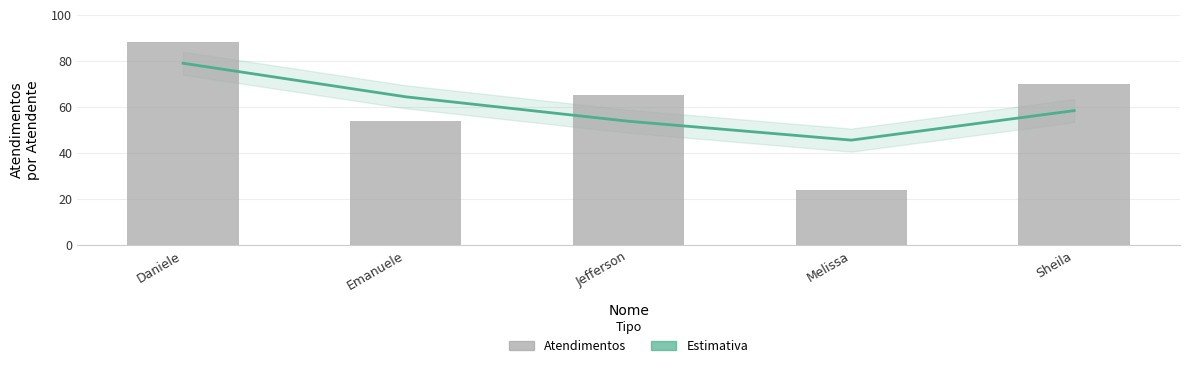

What is the value of the Estimativa bar at the 2nd from the left?

64.4